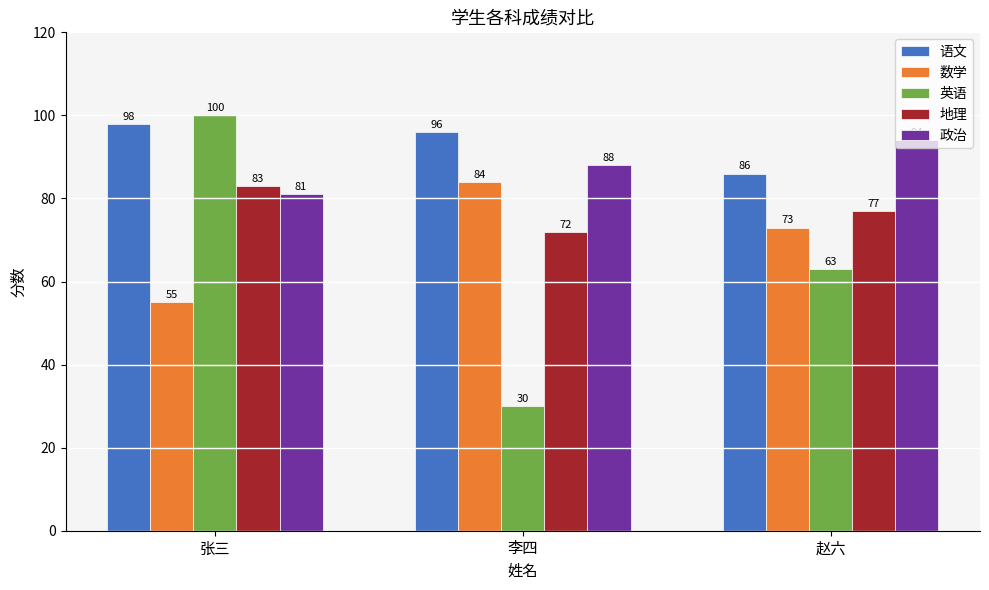

What is the label of the 2nd bar from the left?

李四